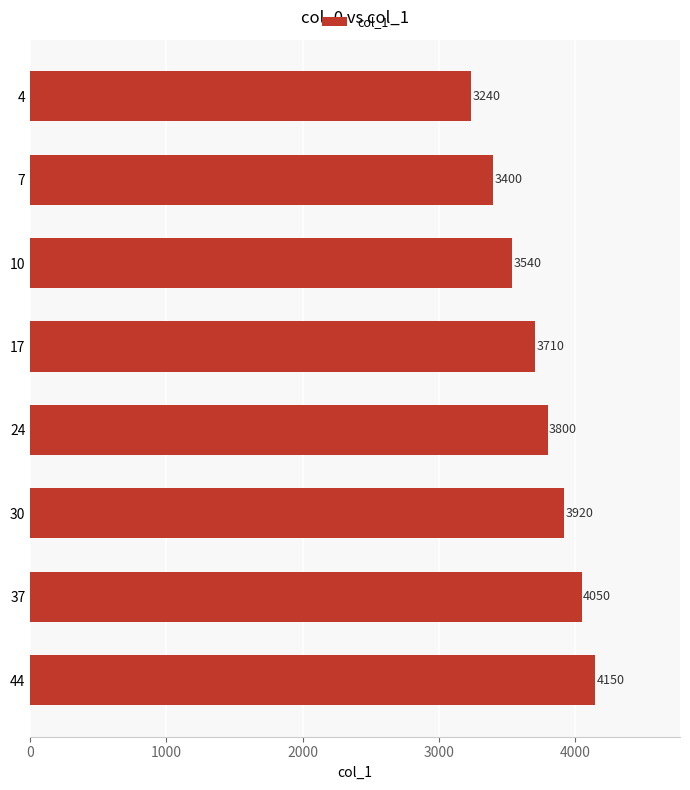

How many distinct data groups are displayed?

1